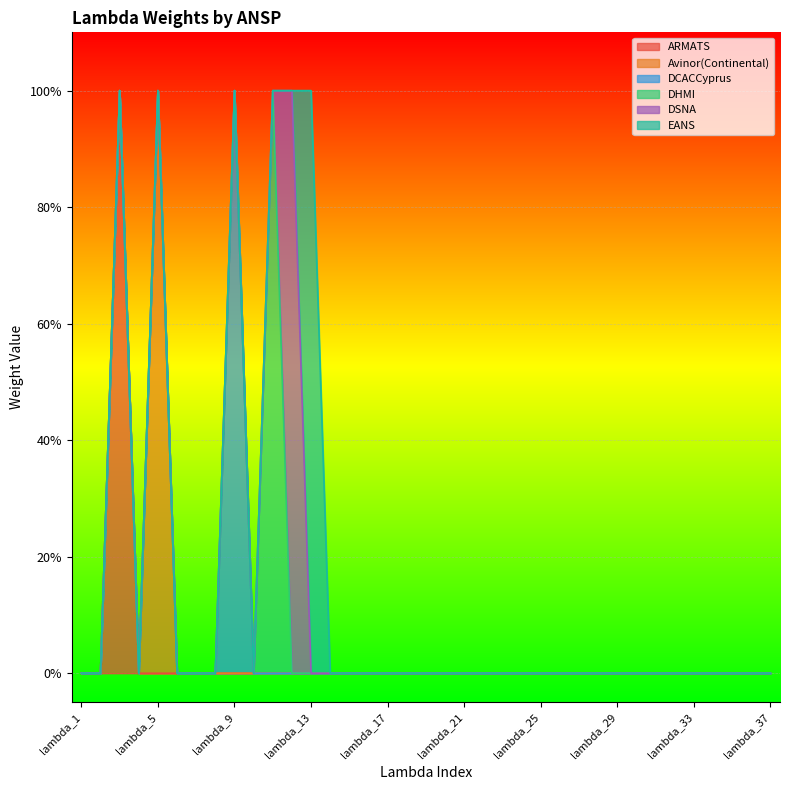

Is the value of ARMATS at lambda_3 greater than the value of DCACCyprus at lambda_10?

Yes